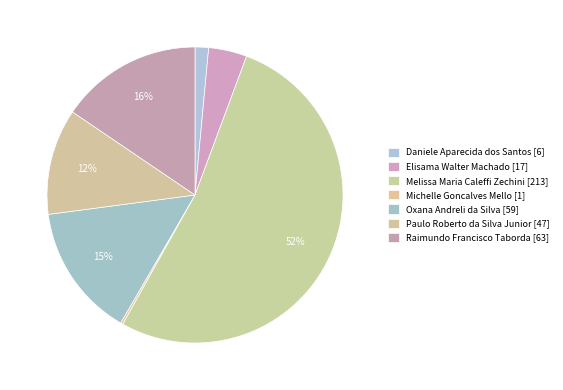

Is it true that Daniele Aparecida dos Santos is 11% of the pie?

False